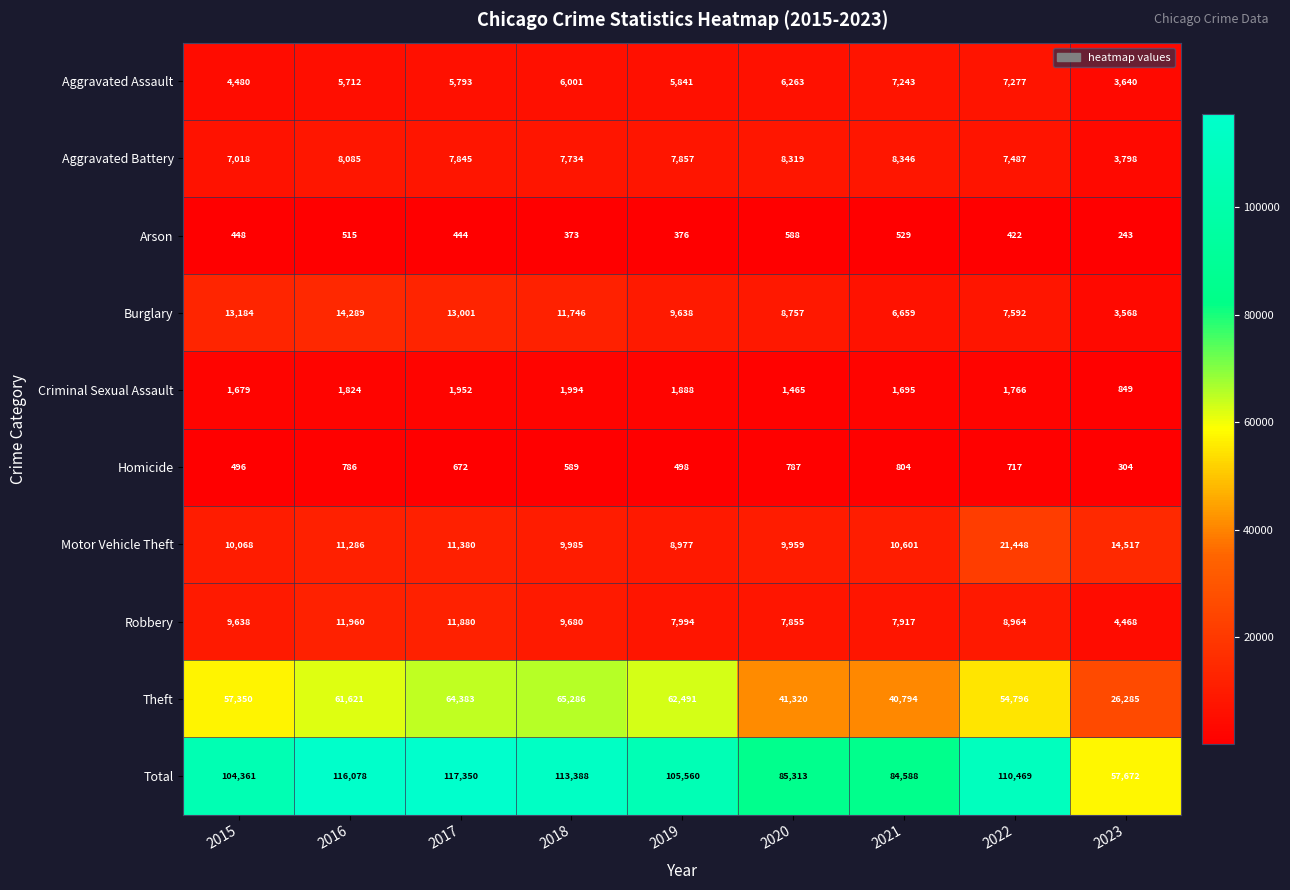

Is it true that Theft equals 54796 at 2022?

True